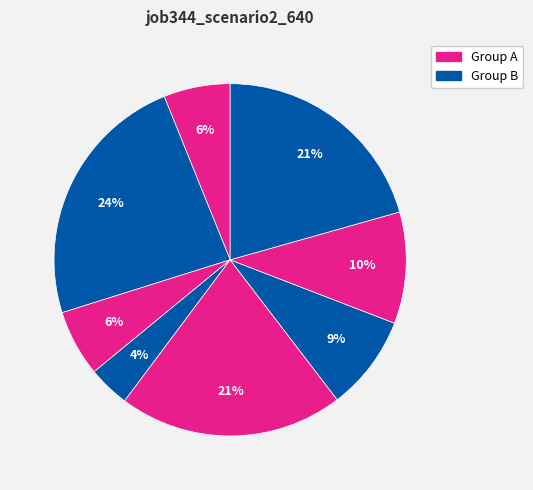

How many segments does this pie chart have?

8